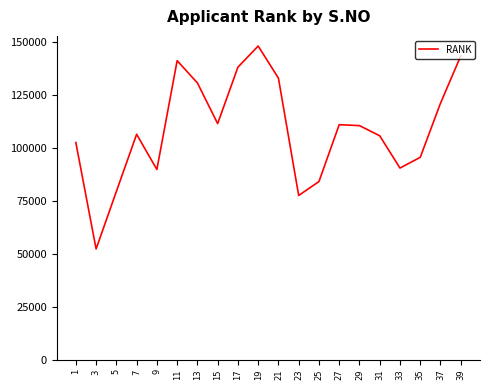

At which category does the chart reach its peak across all series?

19